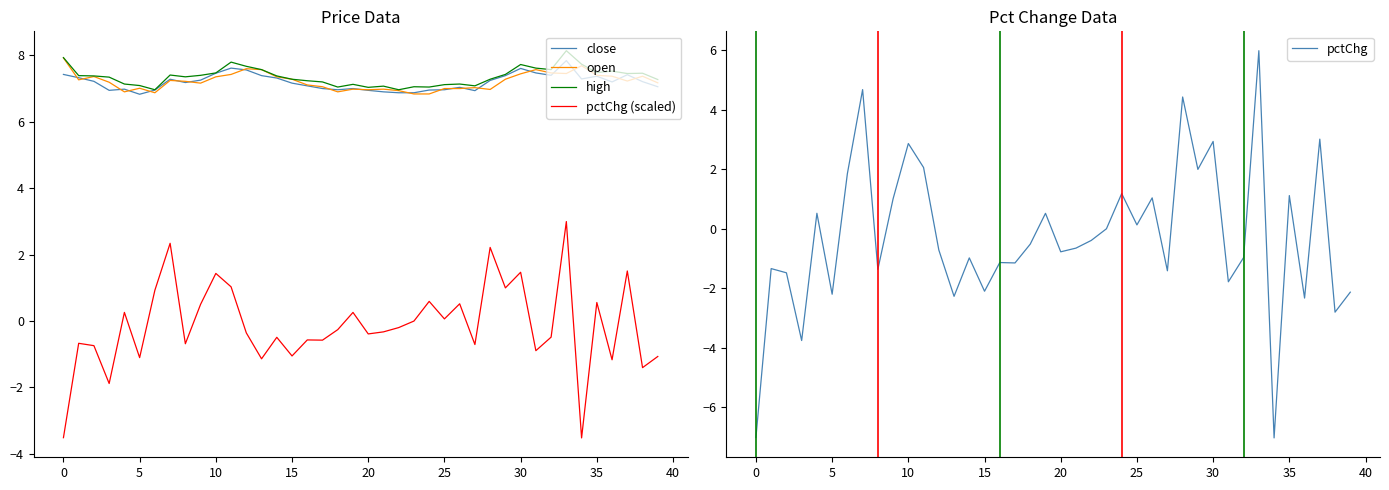

True or false: pctChg and open cross at least once.

False